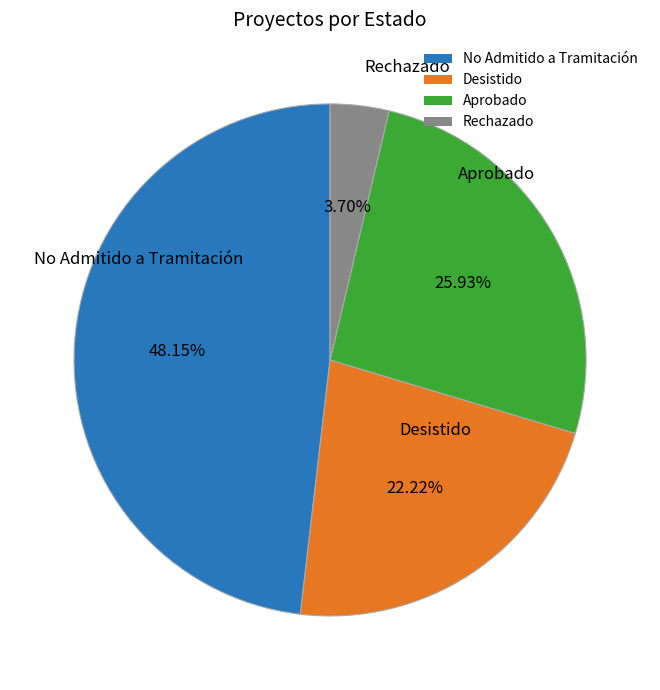

How many slices are in this pie chart?

4